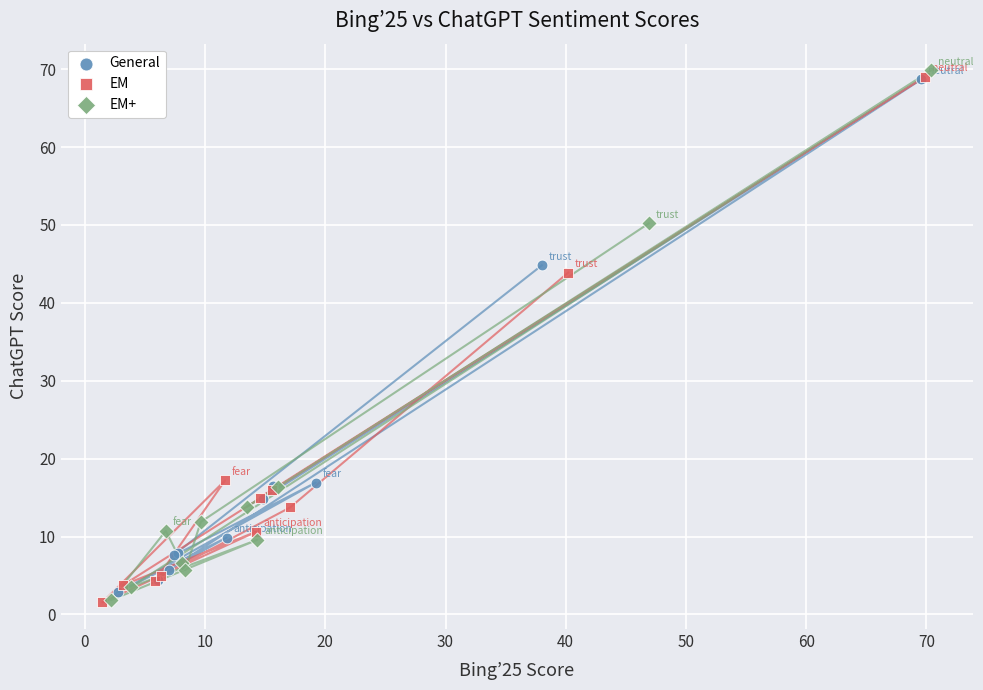

Which series has the largest Y range (max minus min)?

EM+